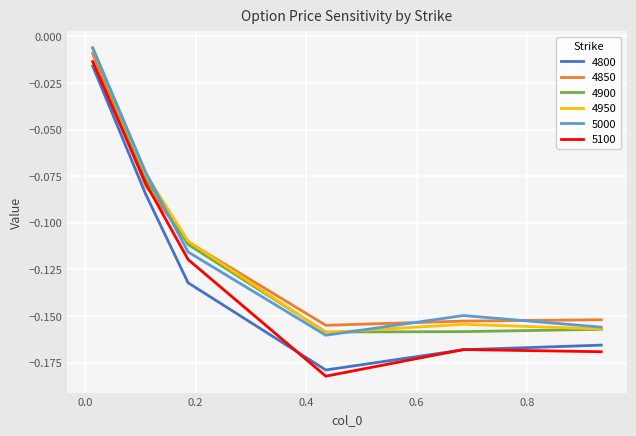

Which series has the largest range (max minus min)?

5100